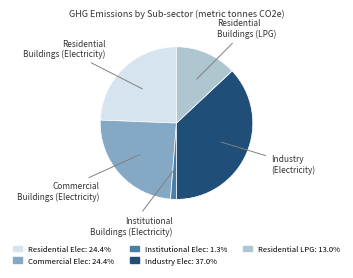

Is there a majority slice in this chart?

No